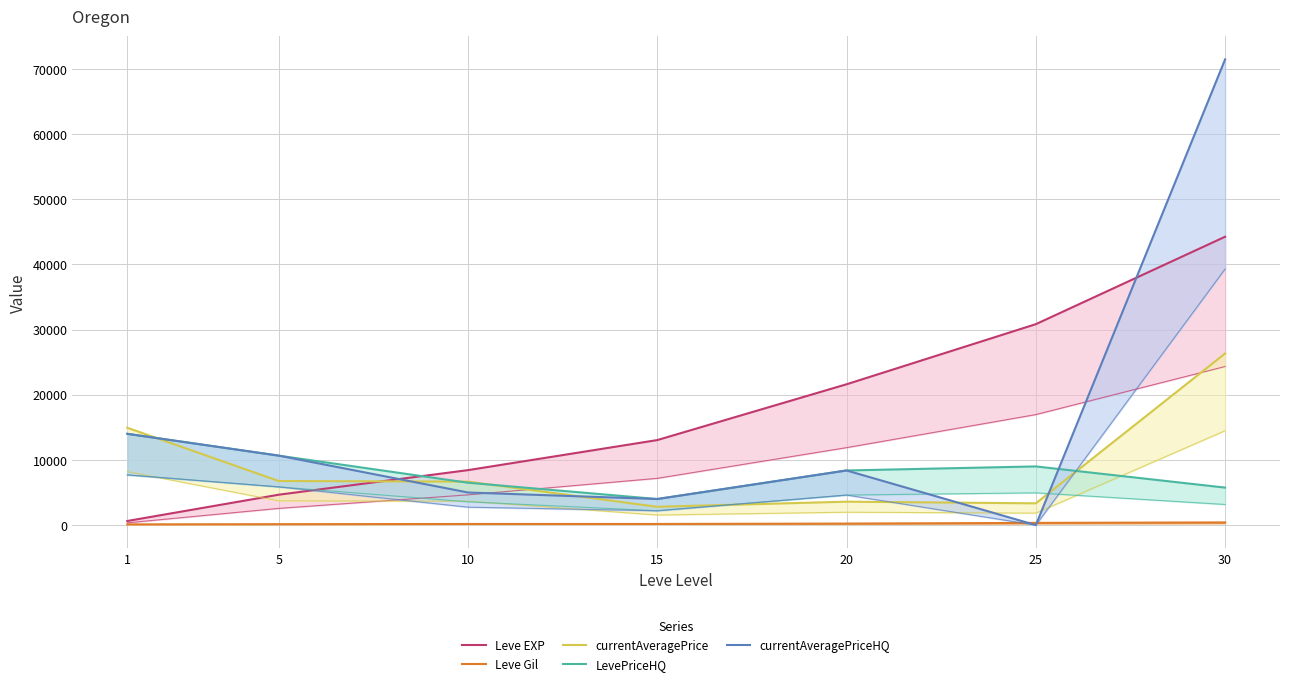

Where is currentAveragePrice nearest to the value 14563?

1